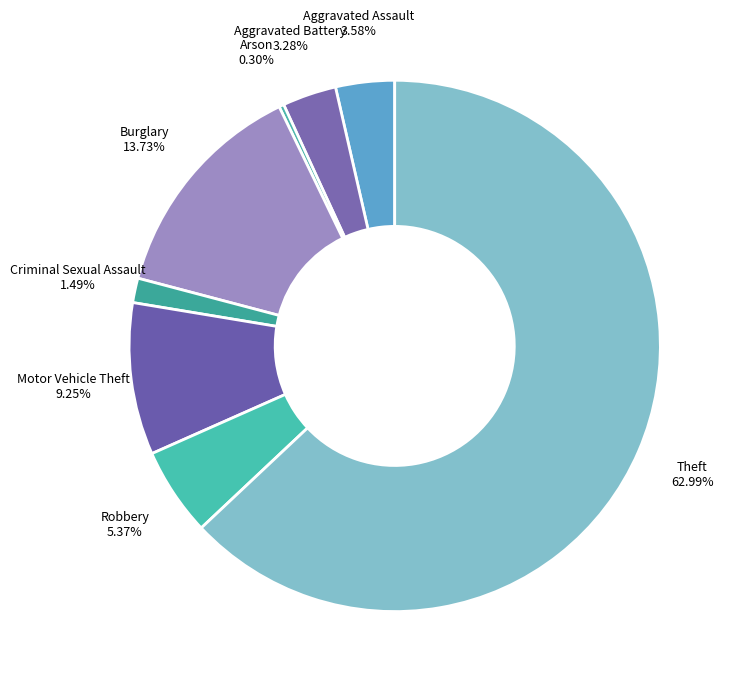

To the nearest percent, what is the combined percentage of Theft and Motor Vehicle Theft?

72%